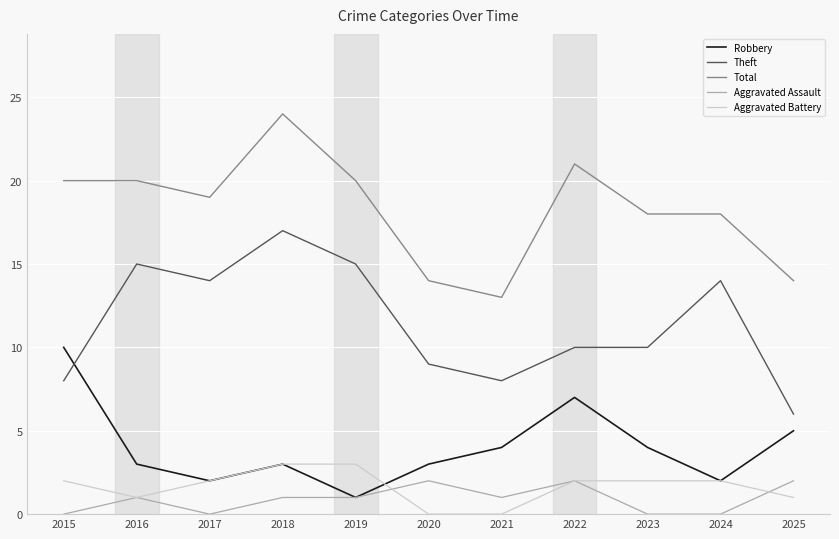

Count the number of categories in the chart.

11